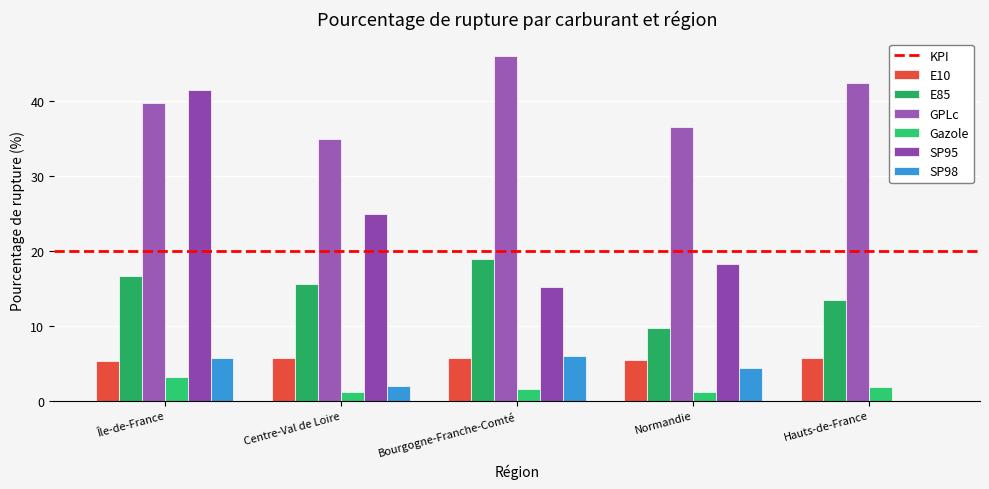

How many SP98 values are between 1 and 5?

2